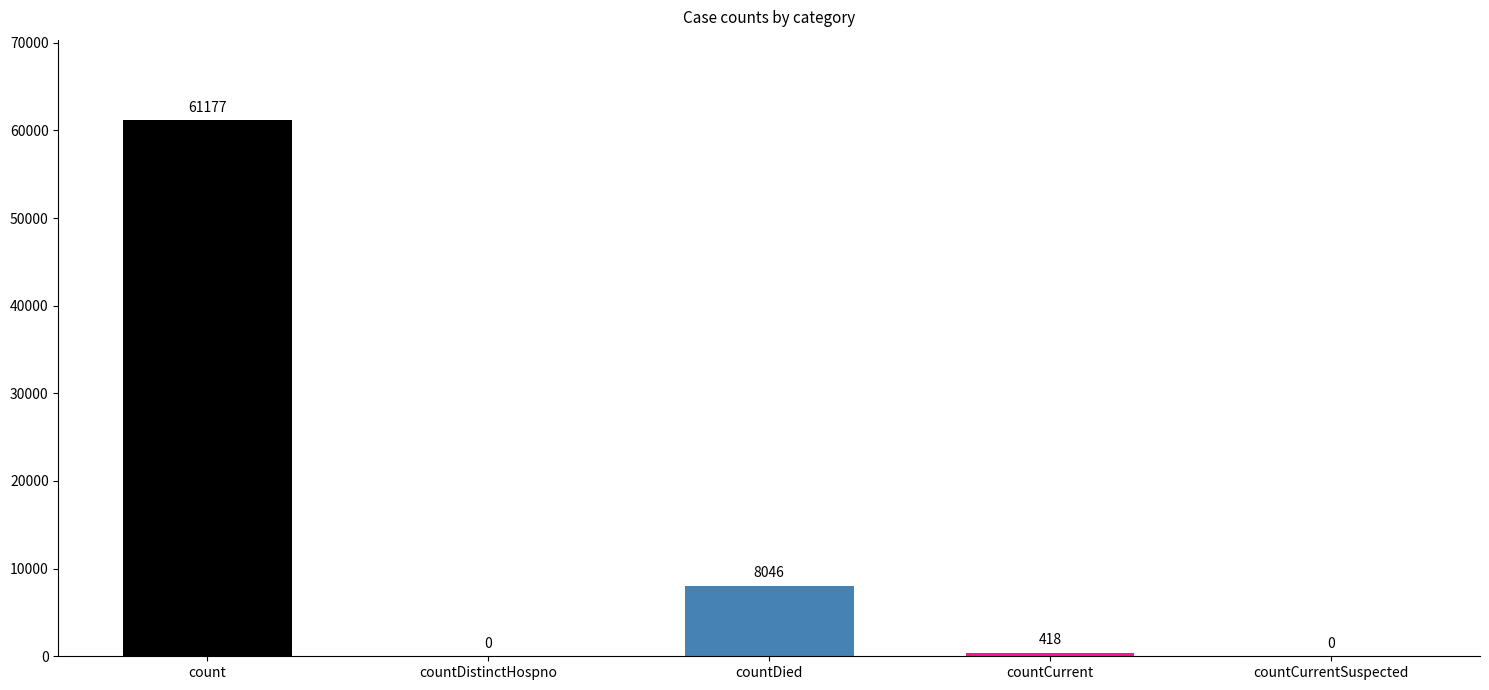

The chart shows a value of -35497 at countDistinctHospno. True or false?

False